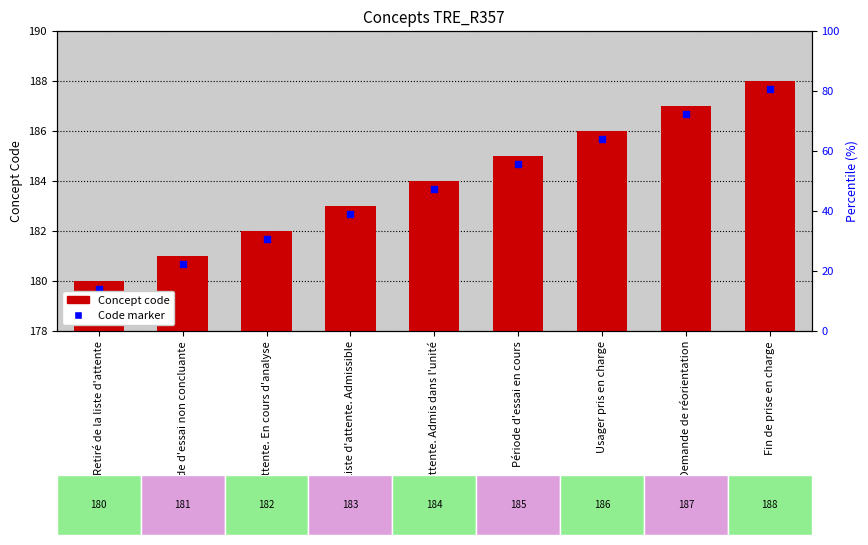

What is the change in value from Retiré de la liste d'attente to Demande de réorientation?

+7